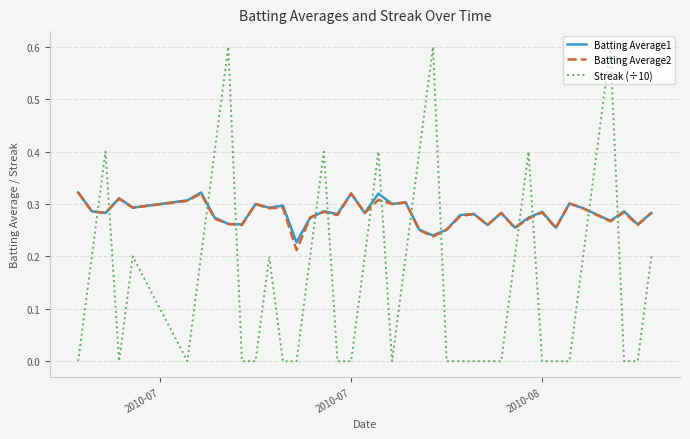

How many Batting Average1 values are between 0 and 1?

40